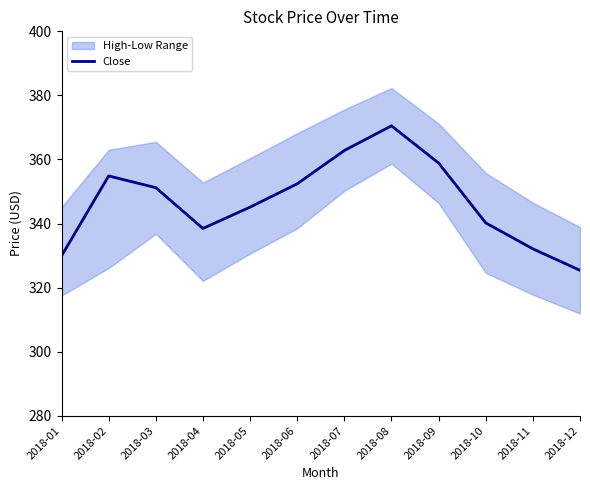

What is the sum of all values?

4161.8